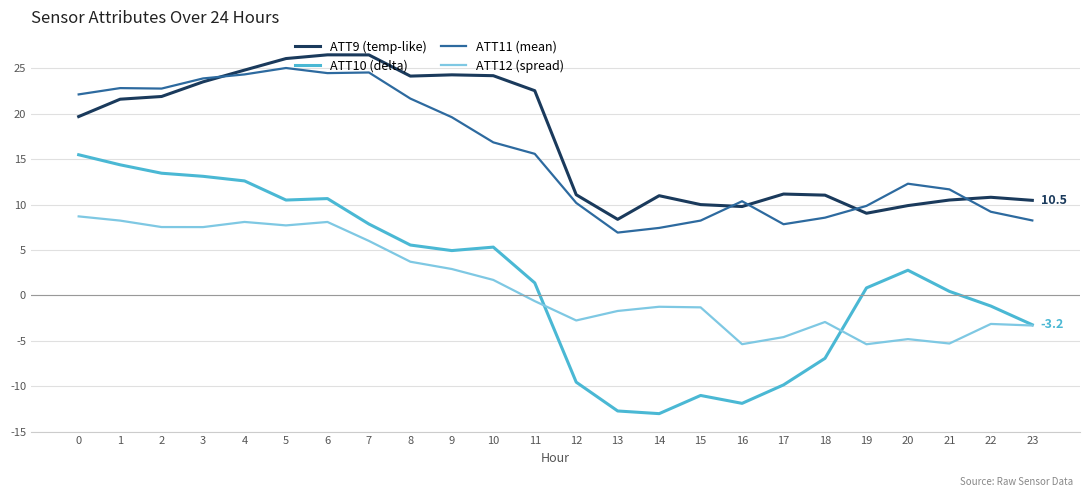

What is the difference between the maximum and minimum values in the ATT9 (temp-like) series?

18.1